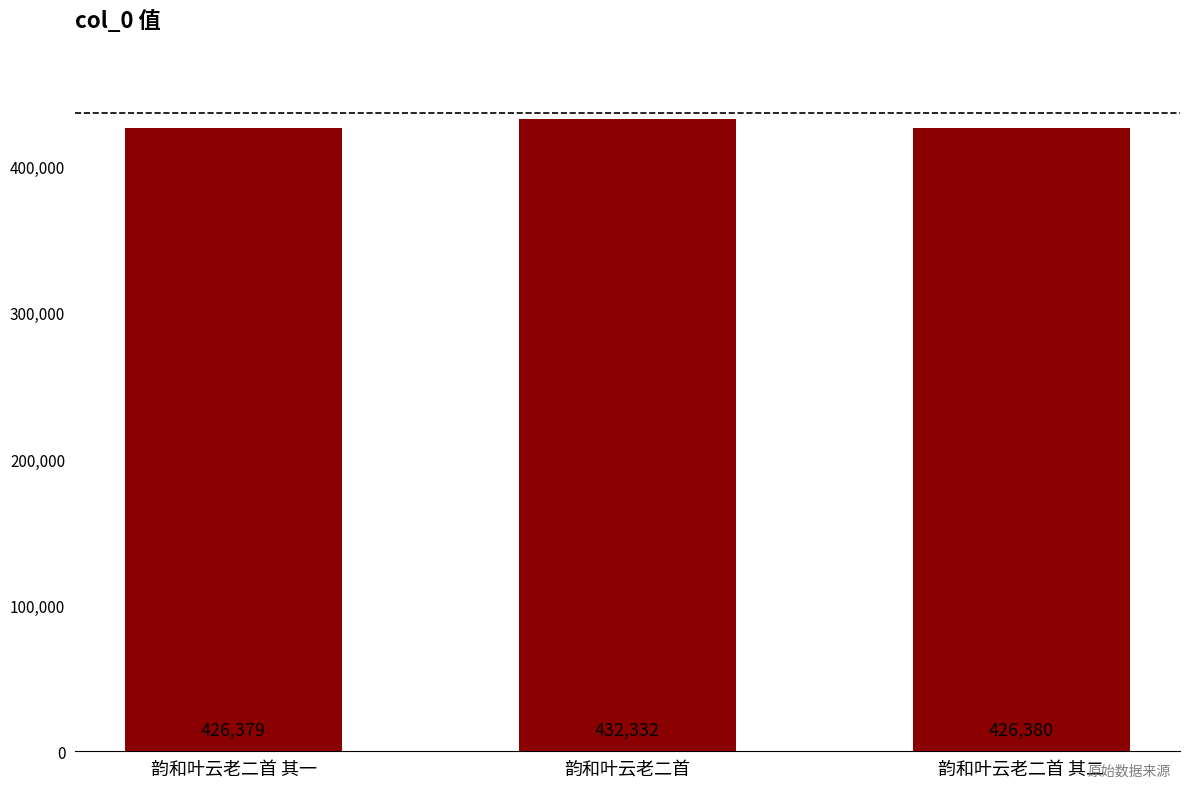

At which label is the value closest to 429355?

韵和叶云老二首 其二